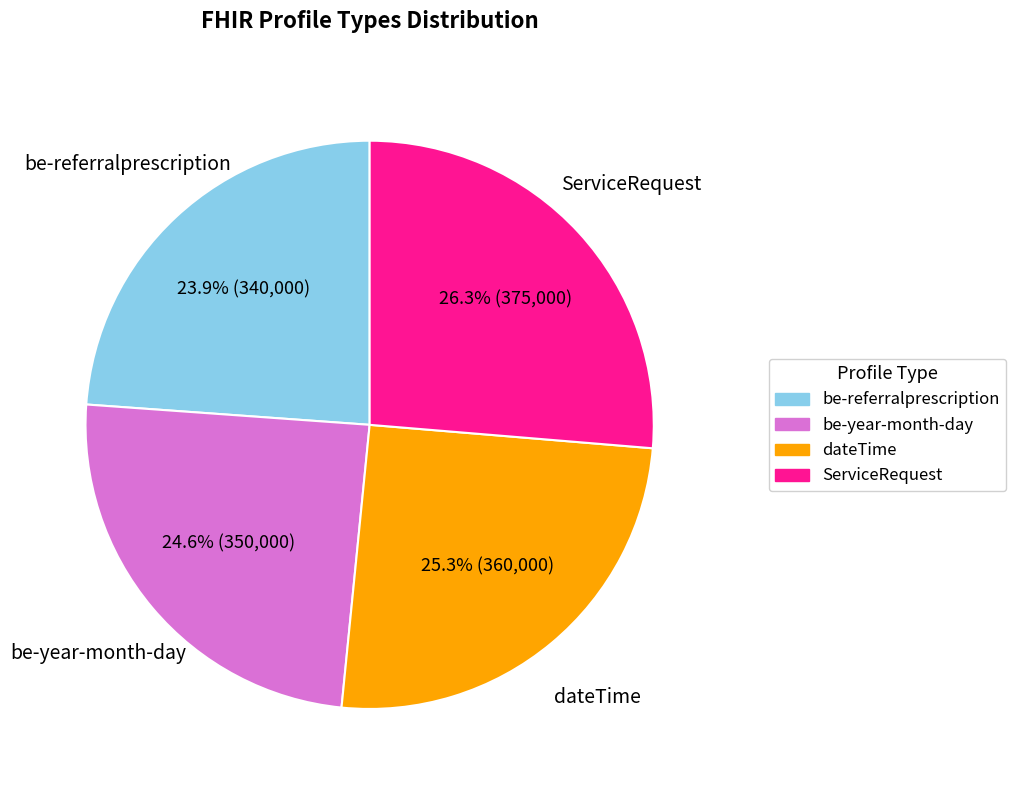

Which category has the biggest portion of the pie?

ServiceRequest